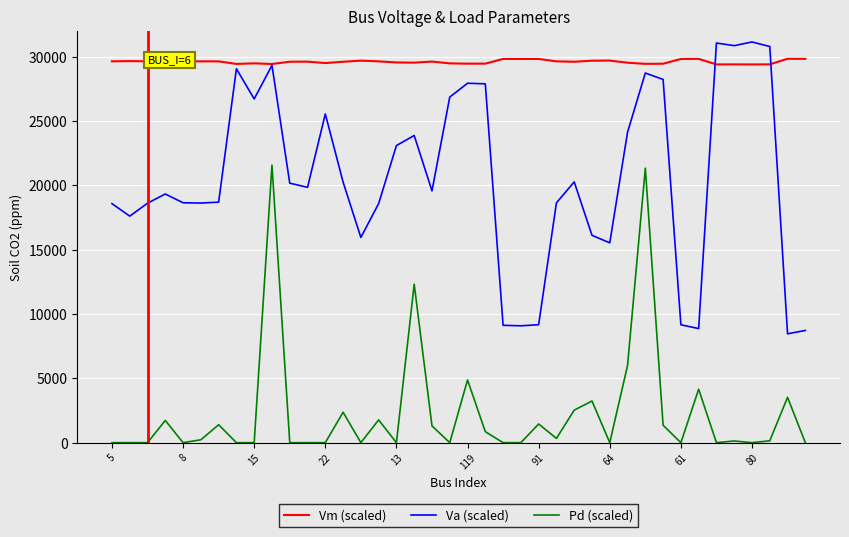

What are all the series names shown in the legend?

Vm (scaled), Va (scaled), Pd (scaled)